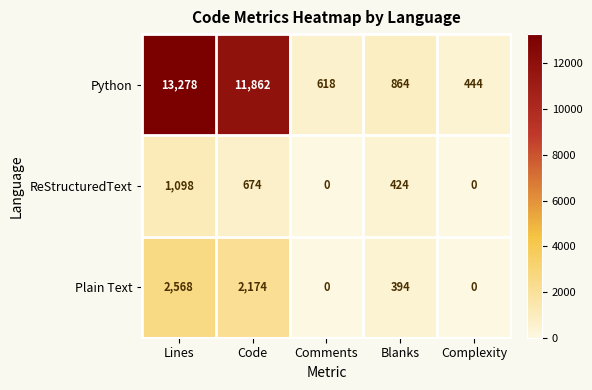

Is the value of ReStructuredText at Comments greater than the value of Python at Blanks?

No